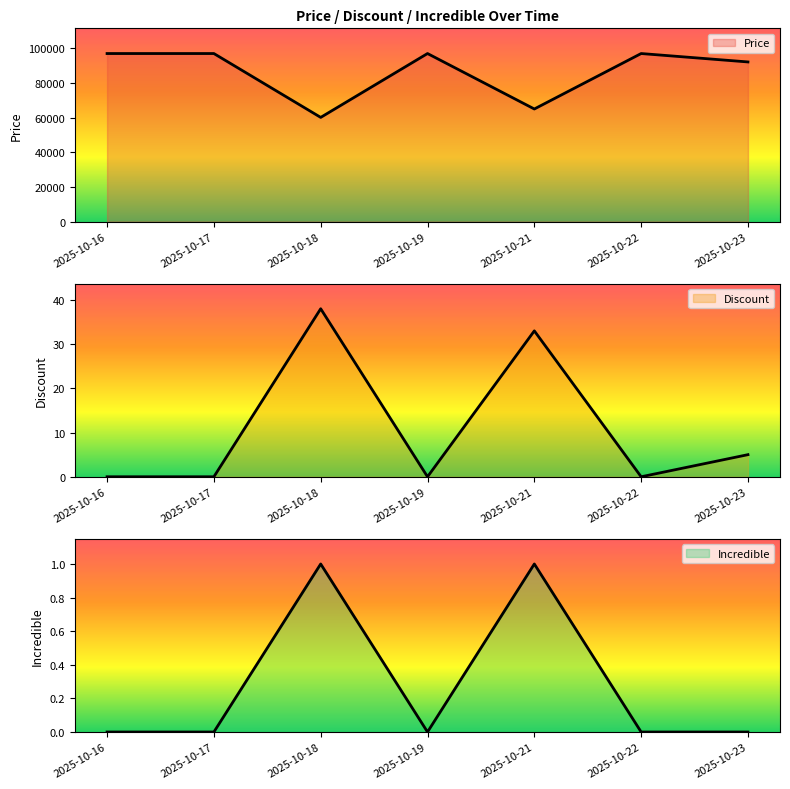

What is the difference between the maximum and minimum values in the Discount series?

38